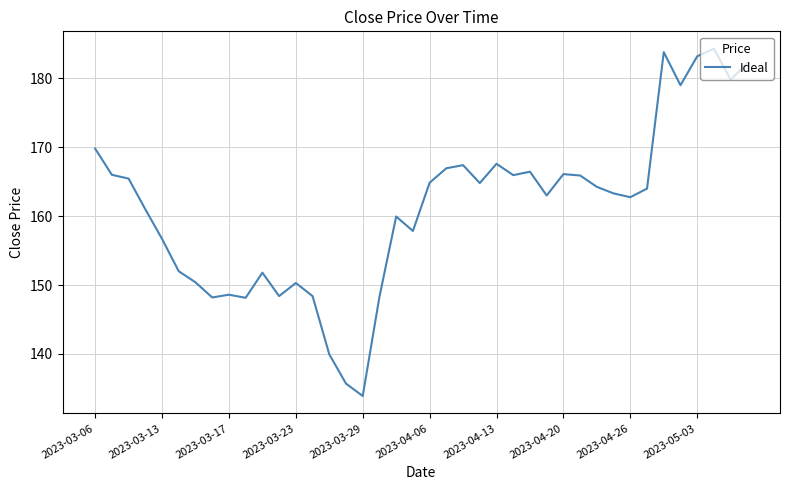

What is the greatest value displayed?

184.3